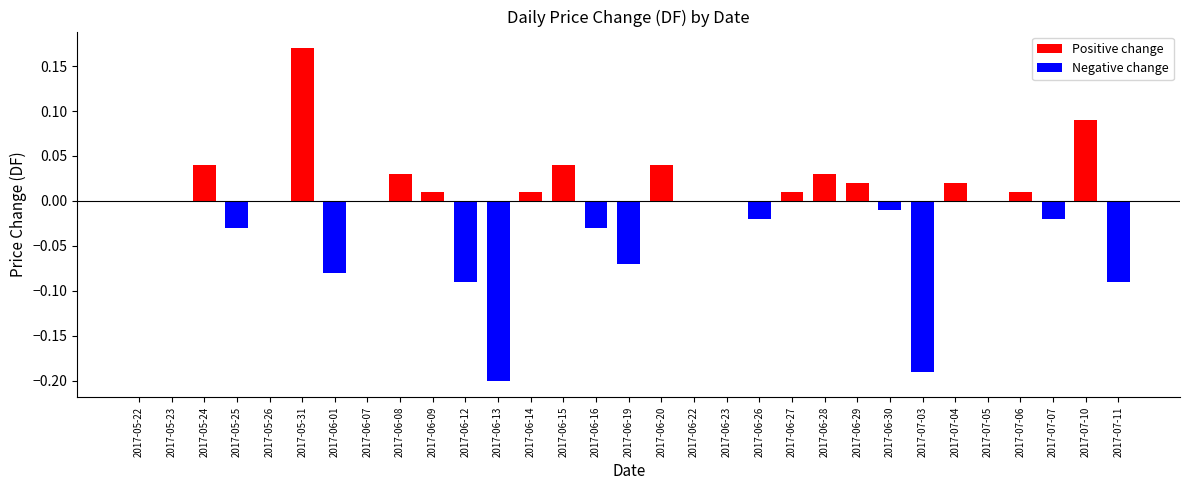

Reading left to right, what are all the values shown in this chart?

Positive change: 0.0	0.0	0.0	0.0	0.0	0.2	0.0	0.0	0.0	0.0	0.0	0.0	0.0	0.0	0.0	0.0	0.0	0.0	0.0	0.0	0.0	0.0	0.0	0.0	0.0	0.0	0.0	0.0	0.0	0.1	0.0
Negative change: 0.0	0.0	0.0	-0.0	0.0	0.0	-0.1	0.0	0.0	0.0	-0.1	-0.2	0.0	0.0	-0.0	-0.1	0.0	0.0	0.0	-0.0	0.0	0.0	0.0	-0.0	-0.2	0.0	0.0	0.0	-0.0	0.0	-0.1